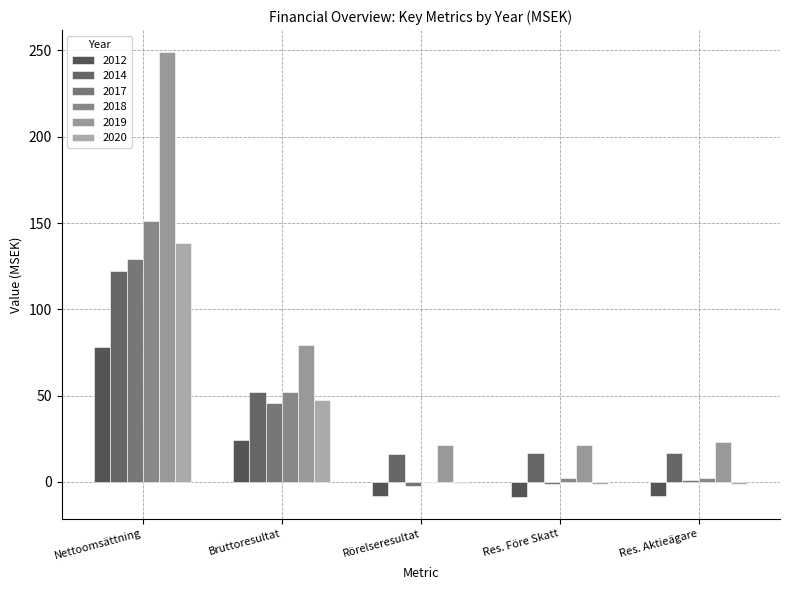

What is the minimum value shown in the chart?

-8.6